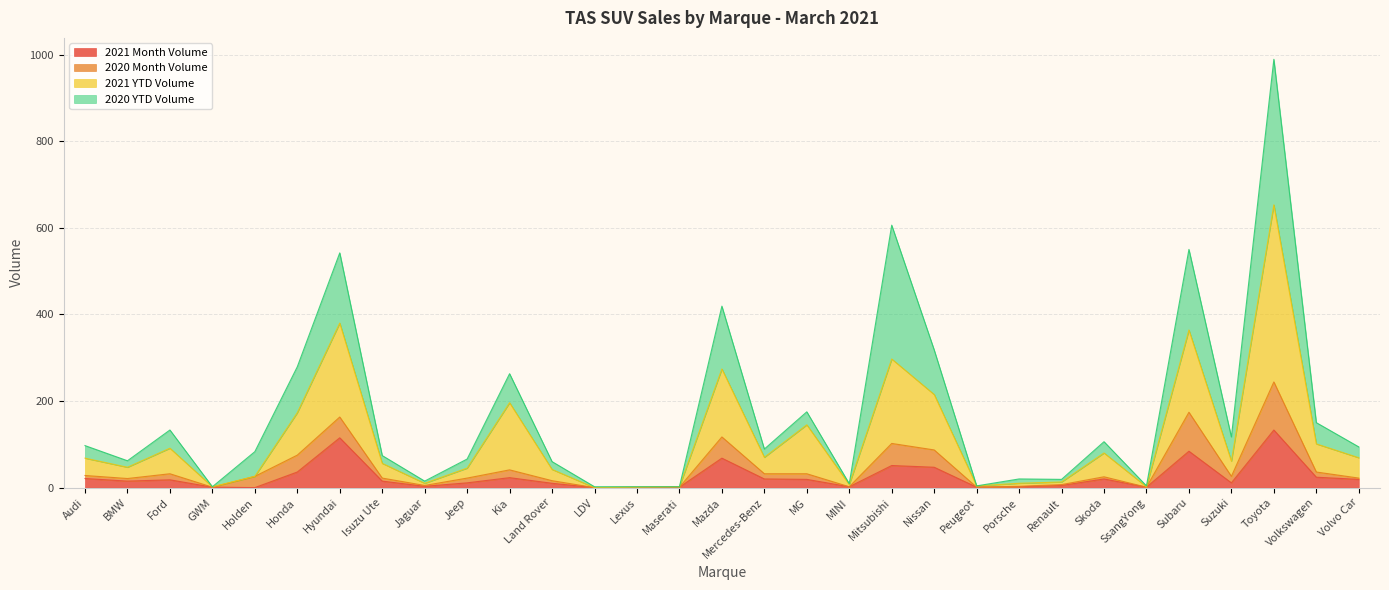

Rank the categories by 2021 YTD Volume value from highest to lowest.

Toyota, Hyundai, Subaru, Mitsubishi, Mazda, Nissan, Kia, Honda, MG, Volkswagen, Ford, Skoda, Mercedes-Benz, Volvo Car, Audi, Suzuki, Isuzu Ute, BMW, Jeep, Land Rover, Holden, Renault, Jaguar, Porsche, MINI, Peugeot, GWM, Maserati, SsangYong, Lexus, LDV